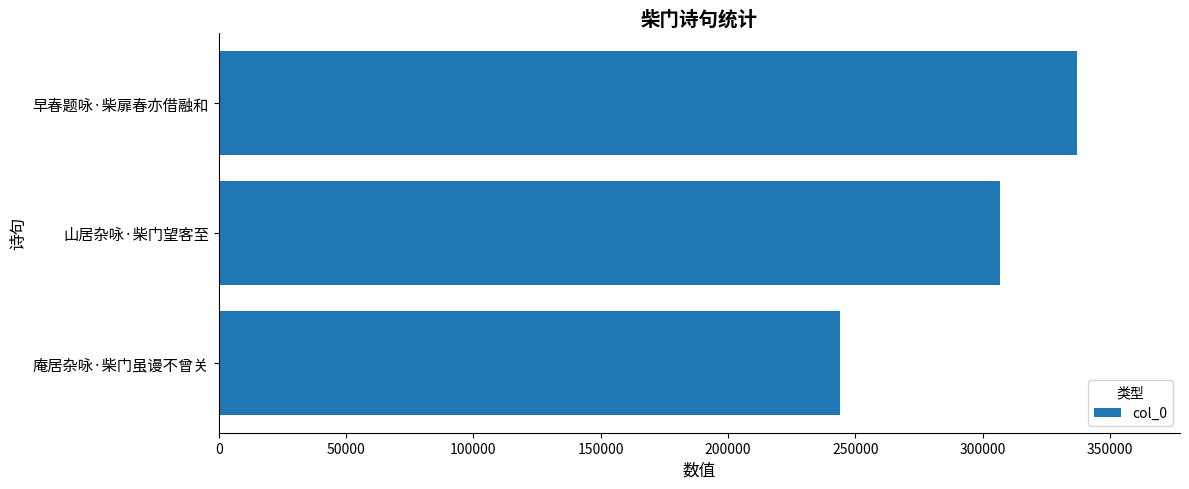

At which label is the value closest to 290497?

山居杂咏·柴门望客至